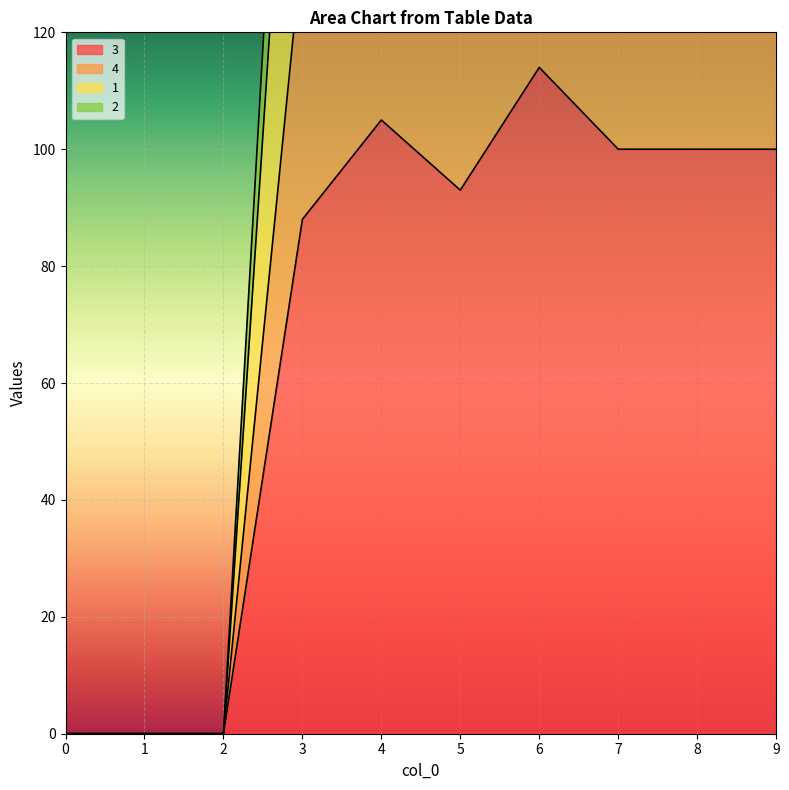

How many data points in 3 are less than 100?

5